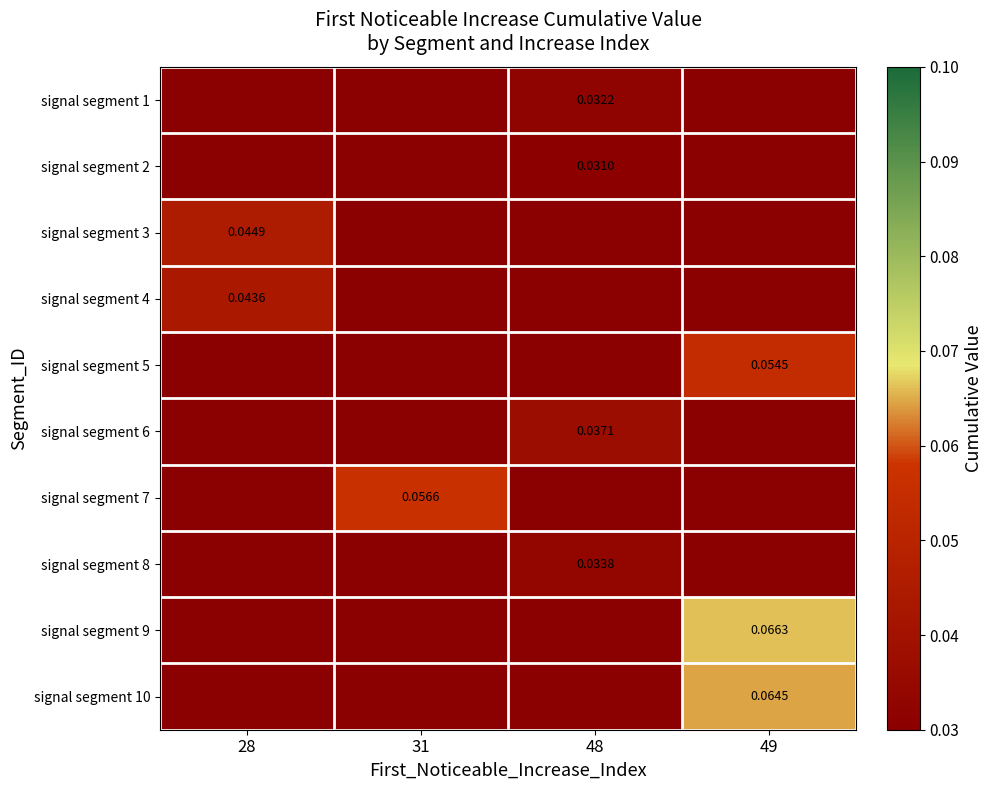

Count the number of data series in this chart.

10